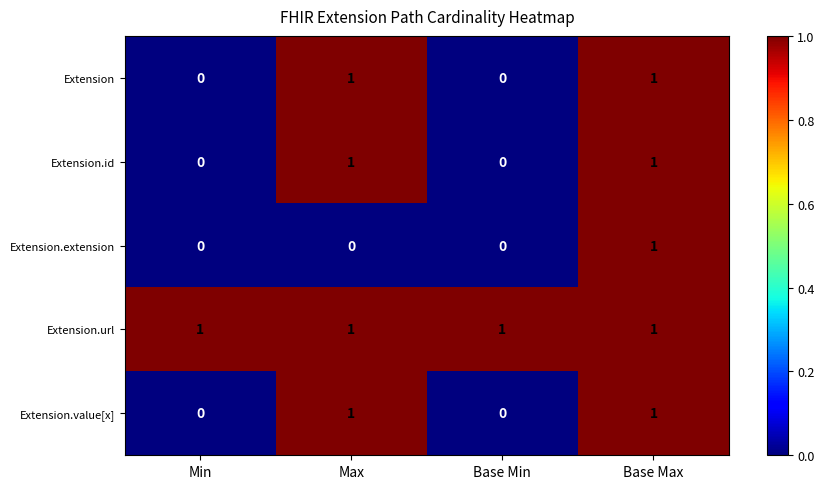

At which label does Extension.extension reach its peak?

Base Max